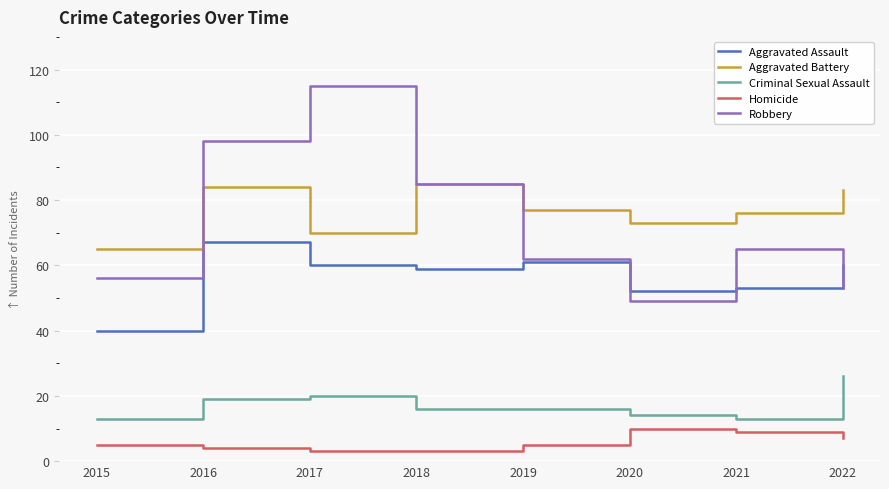

Is it true that Robbery equals 115 at 2017?

True